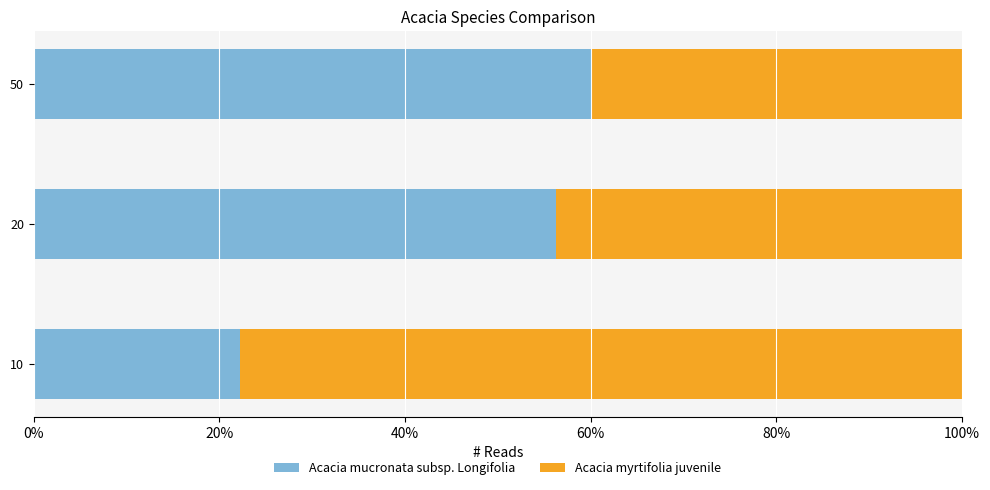

Which category has the highest value in the Acacia mucronata subsp. Longifolia series?

50